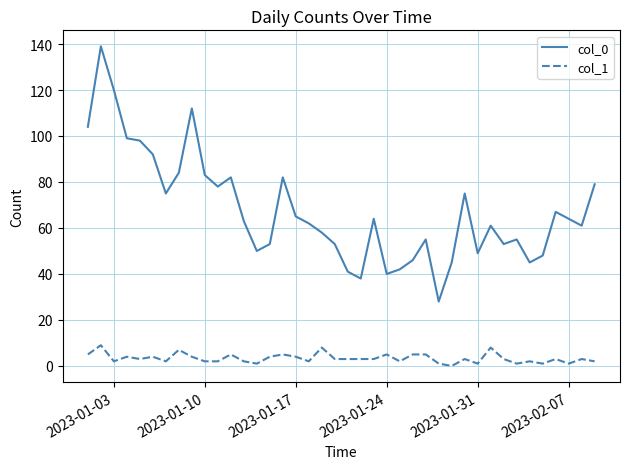

Reading left to right, what are all the values shown in this chart?

col_0: 104	139	120	99	98	92	75	84	112	83	78	82	63	50	53	82	65	62	58	53	41	38	64	40	42	46	55	28	45	75	49	61	53	55	45	48	67	64	61	79
col_1: 5	9	2	4	3	4	2	7	4	2	2	5	2	1	4	5	4	2	8	3	3	3	3	5	2	5	5	1	0	3	1	8	3	1	2	1	3	1	3	2